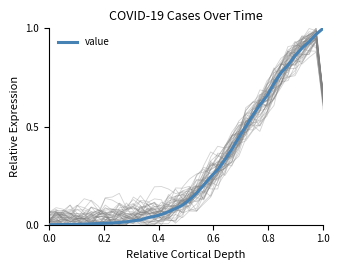

The value at 8 is 0.0. True or false?

False